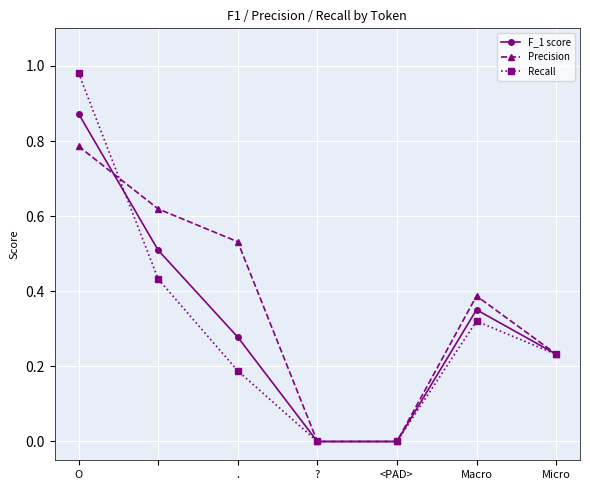

In Precision, how many points are higher than both neighbors (excluding endpoints)?

1